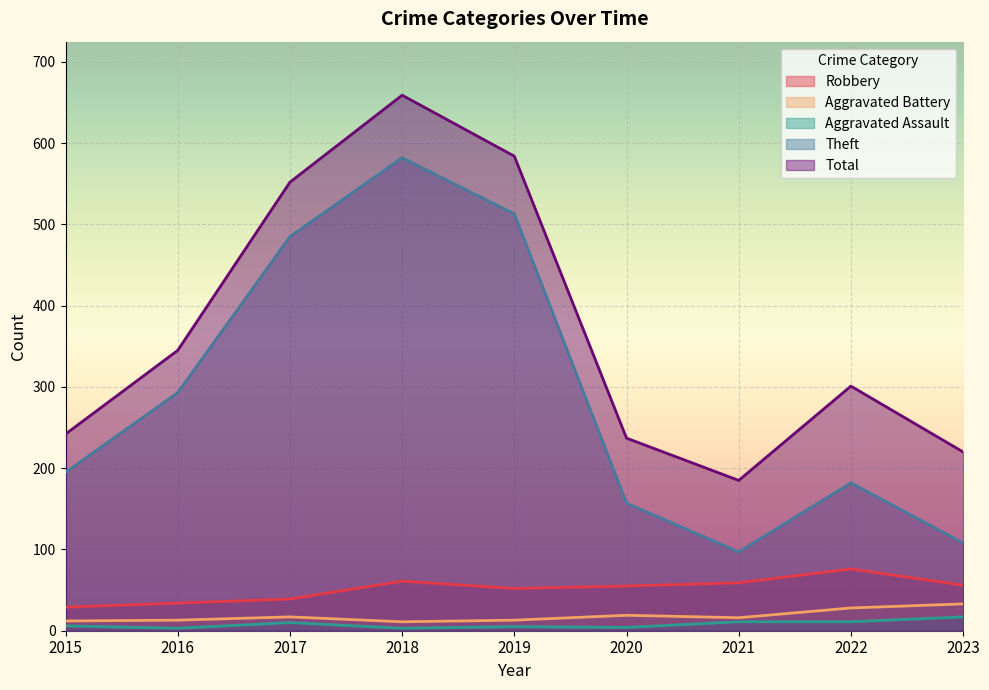

Where is the first local maximum for Robbery?

2018